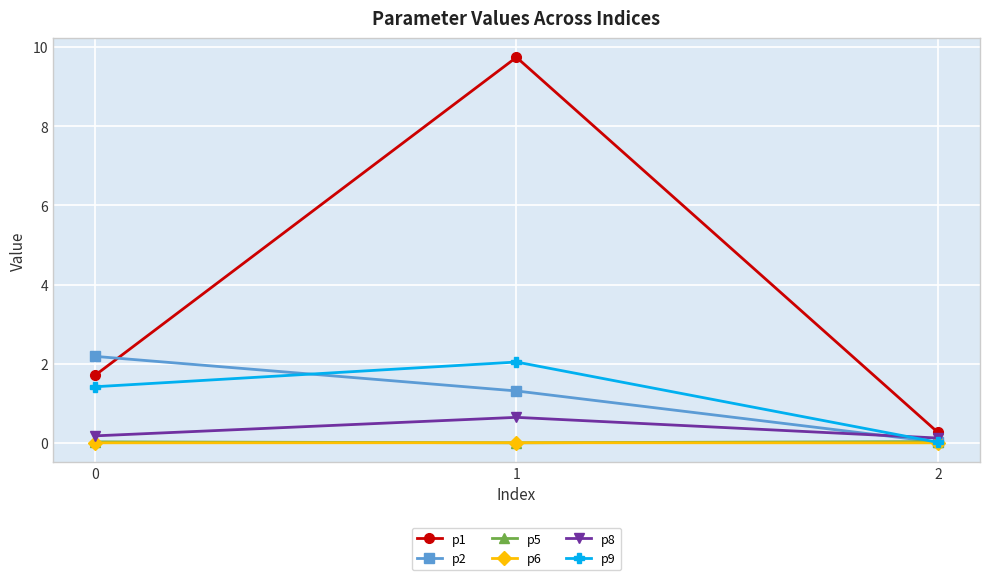

True or false: p9 has a value of 1.9 at 0.

False